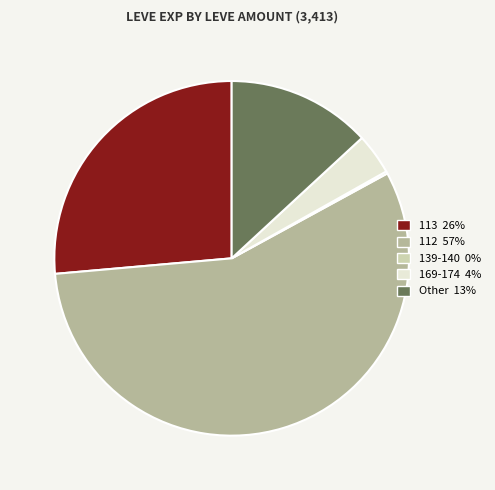

Is there a majority slice in this chart?

Yes